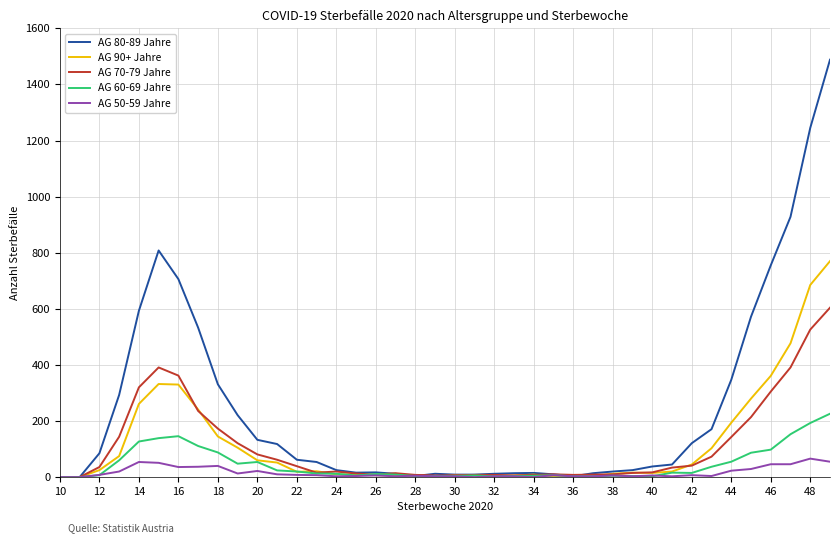

What is the greatest value displayed?

1488